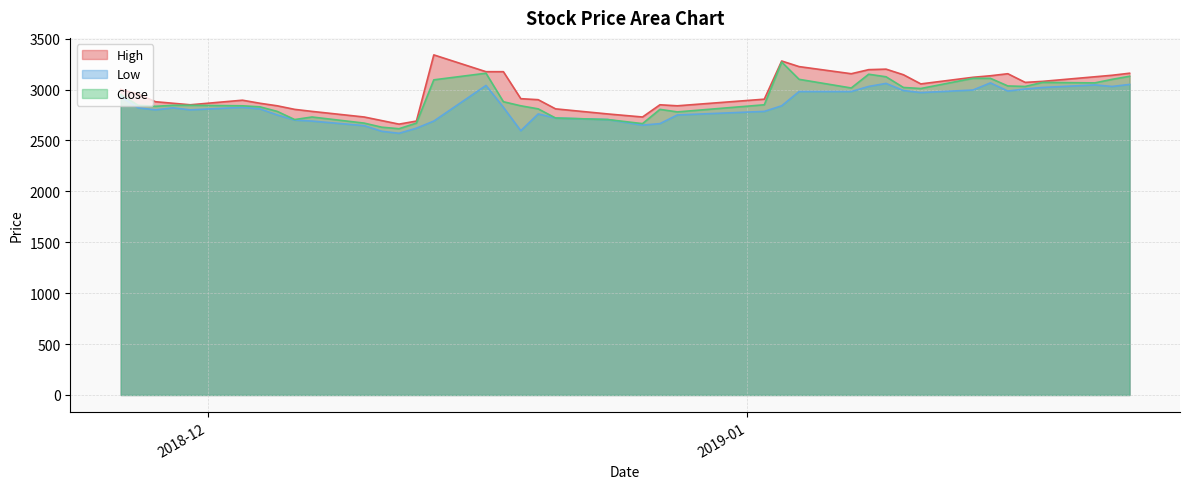

List the series in order of their overall mean, lowest first.

Low, Close, High